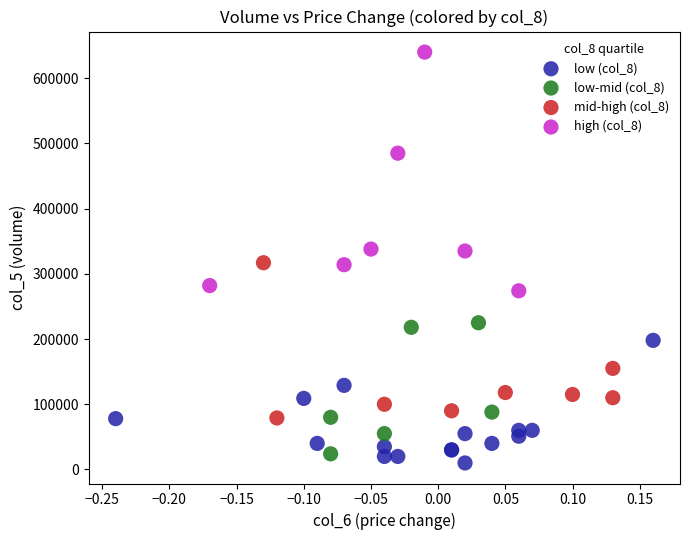

What are all the series names shown in the legend?

low (col_8), low-mid (col_8), mid-high (col_8), high (col_8)